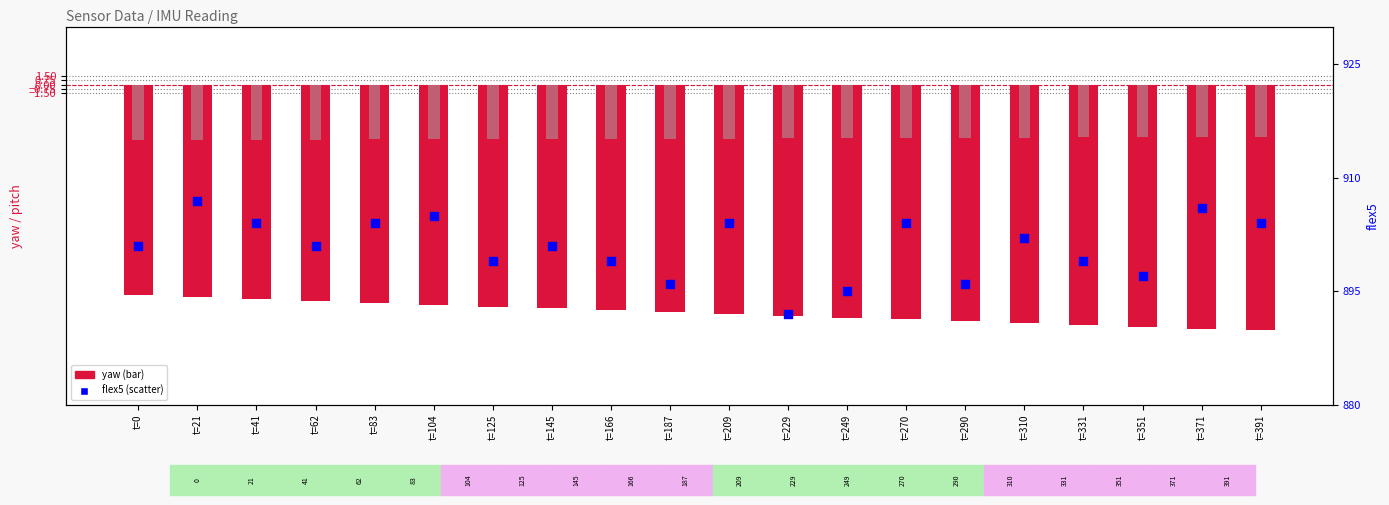

Which series contains the highest Y value?

flex5